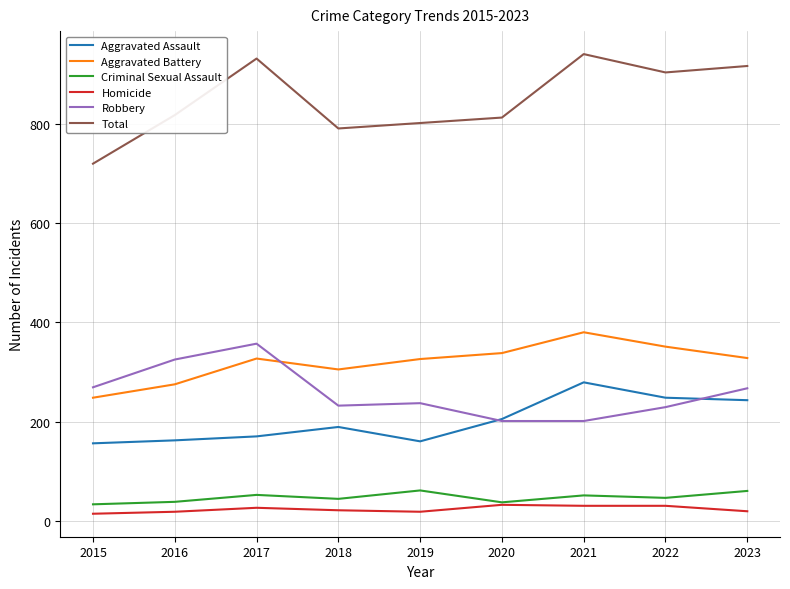

What are all the series names shown in the legend?

Aggravated Assault, Aggravated Battery, Criminal Sexual Assault, Homicide, Robbery, Total